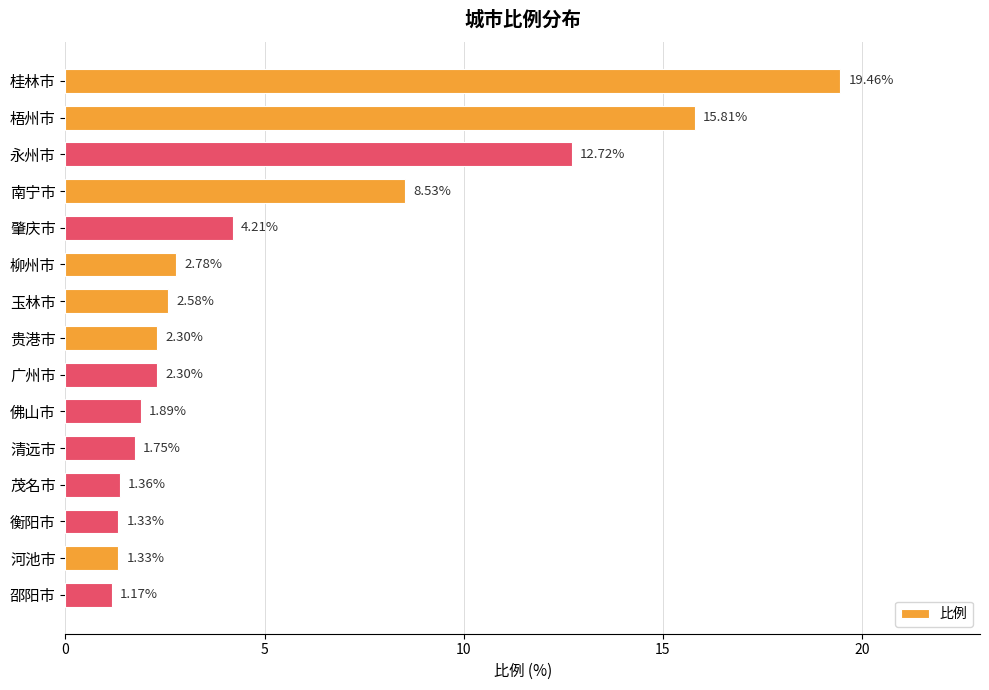

What is the greatest value displayed?

19.5